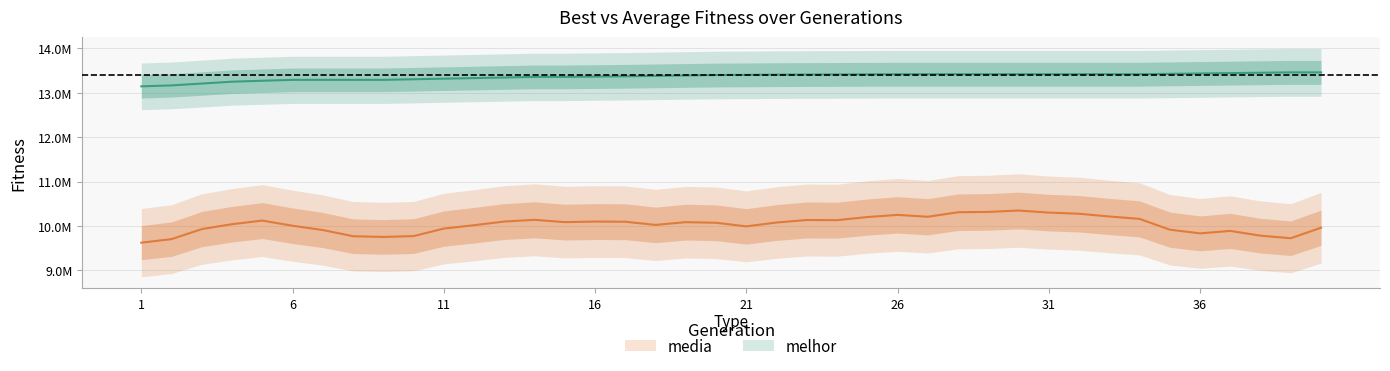

Where does the data first go above 13404794?

21